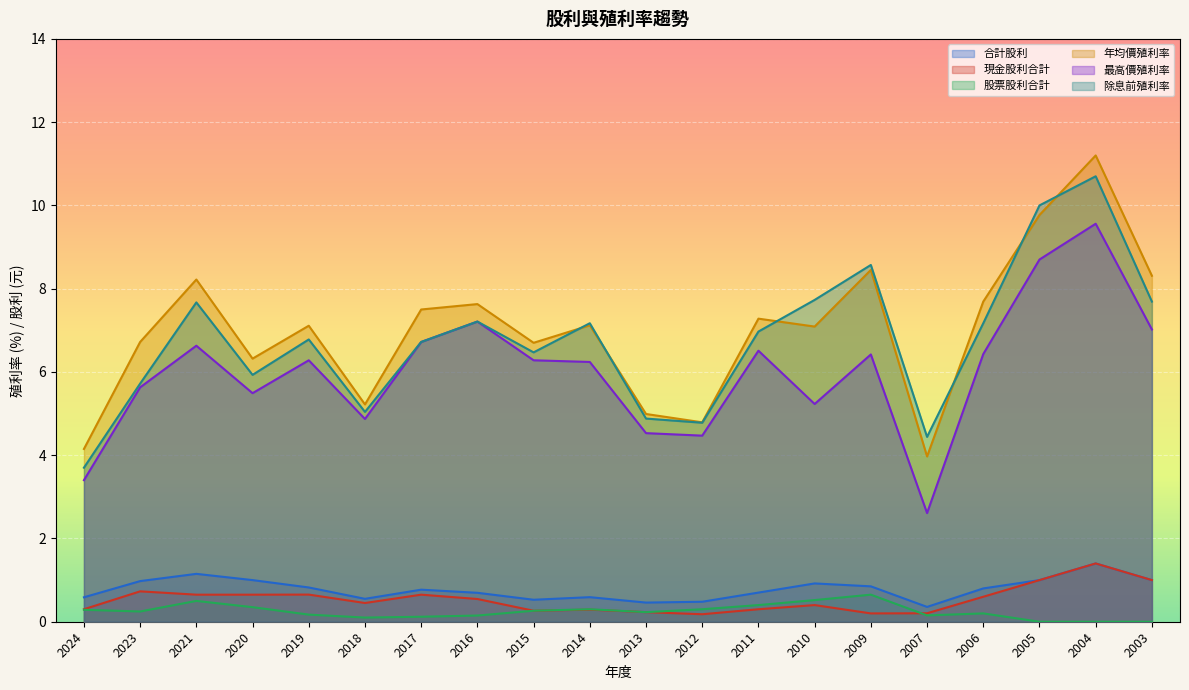

What is the difference between the maximum and minimum values in the 現金股利合計 series?

1.2